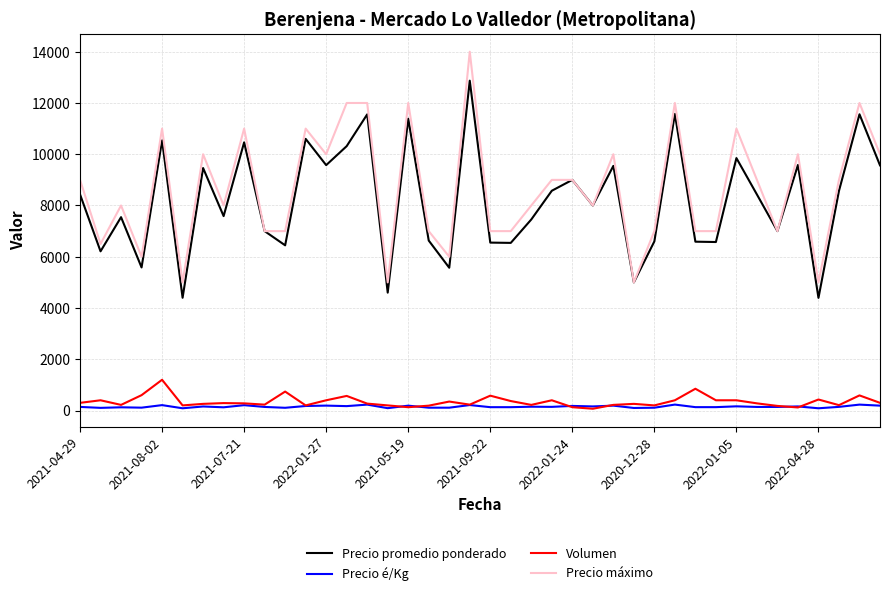

Is this an area chart (filled region under the line)?

No